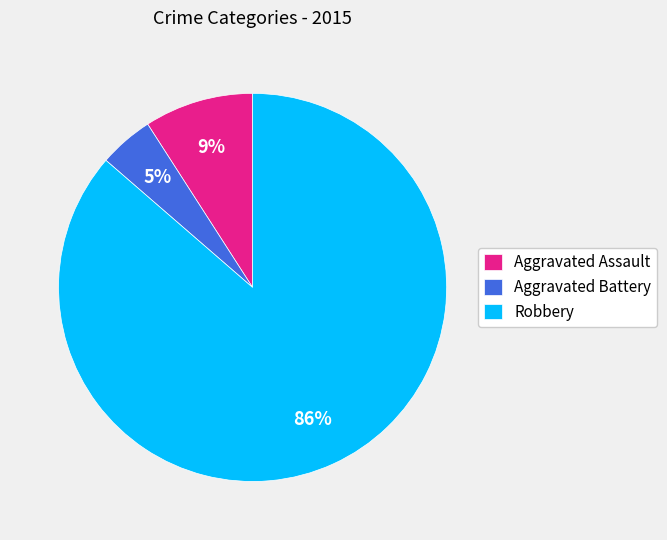

To the nearest percent, what is the combined percentage of Robbery and Aggravated Assault?

95%